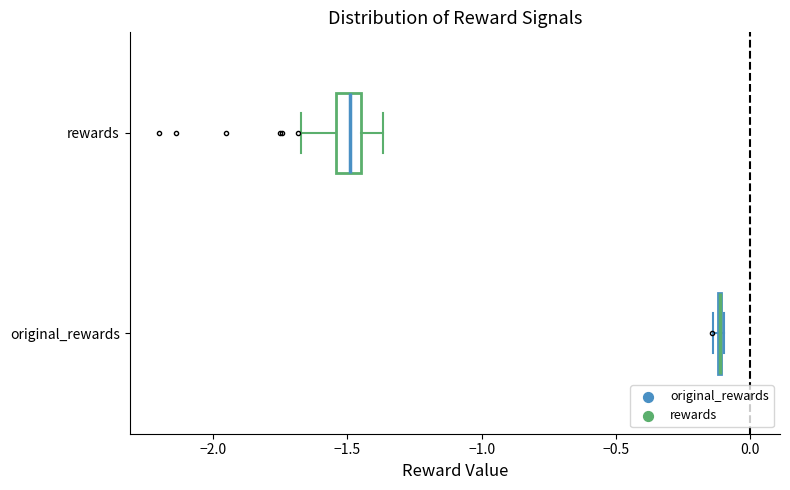

Which box is the widest, from its left edge to its right edge?

rewards